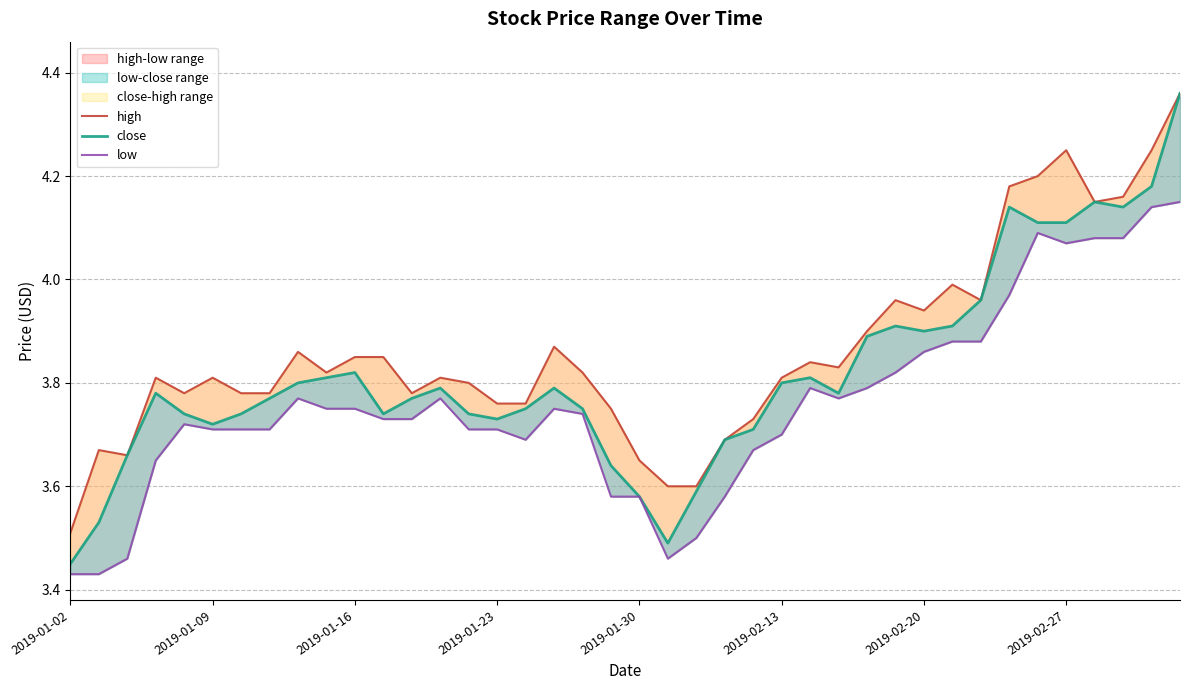

Which series changed the most between 25 and 36?

low